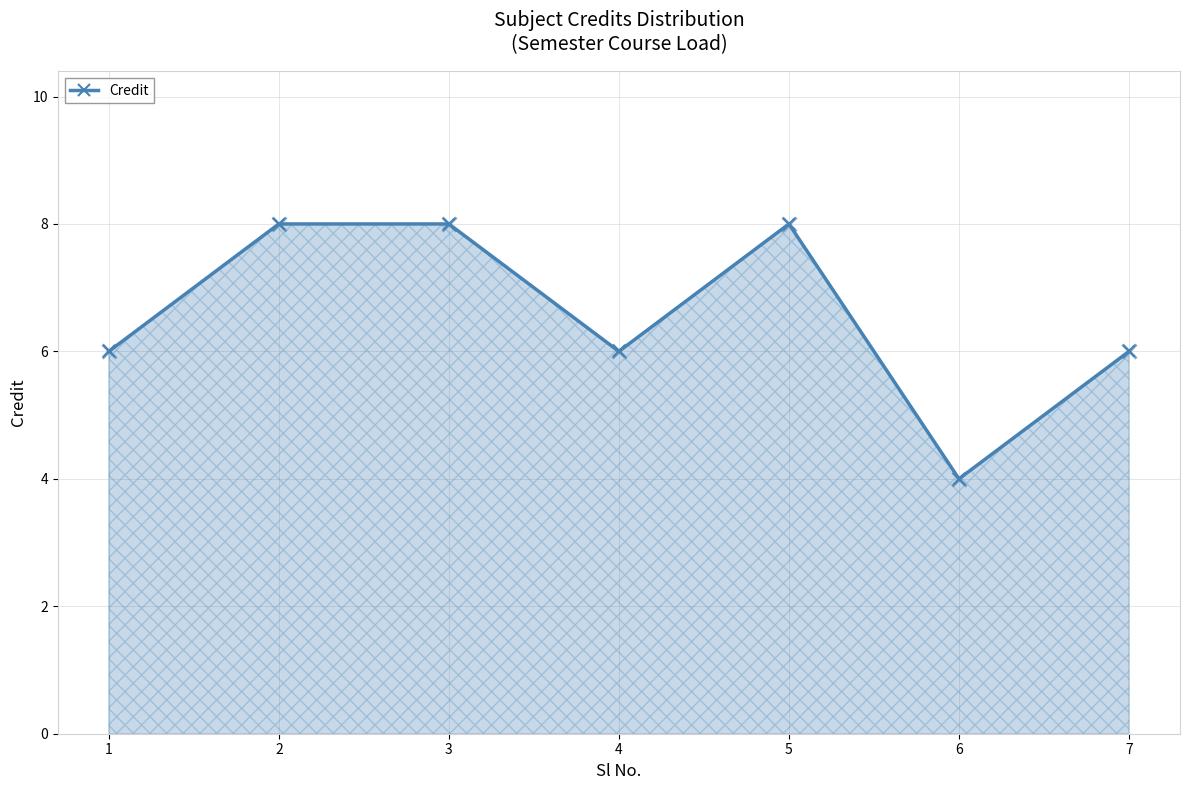

Which category has the lowest value across all series?

6